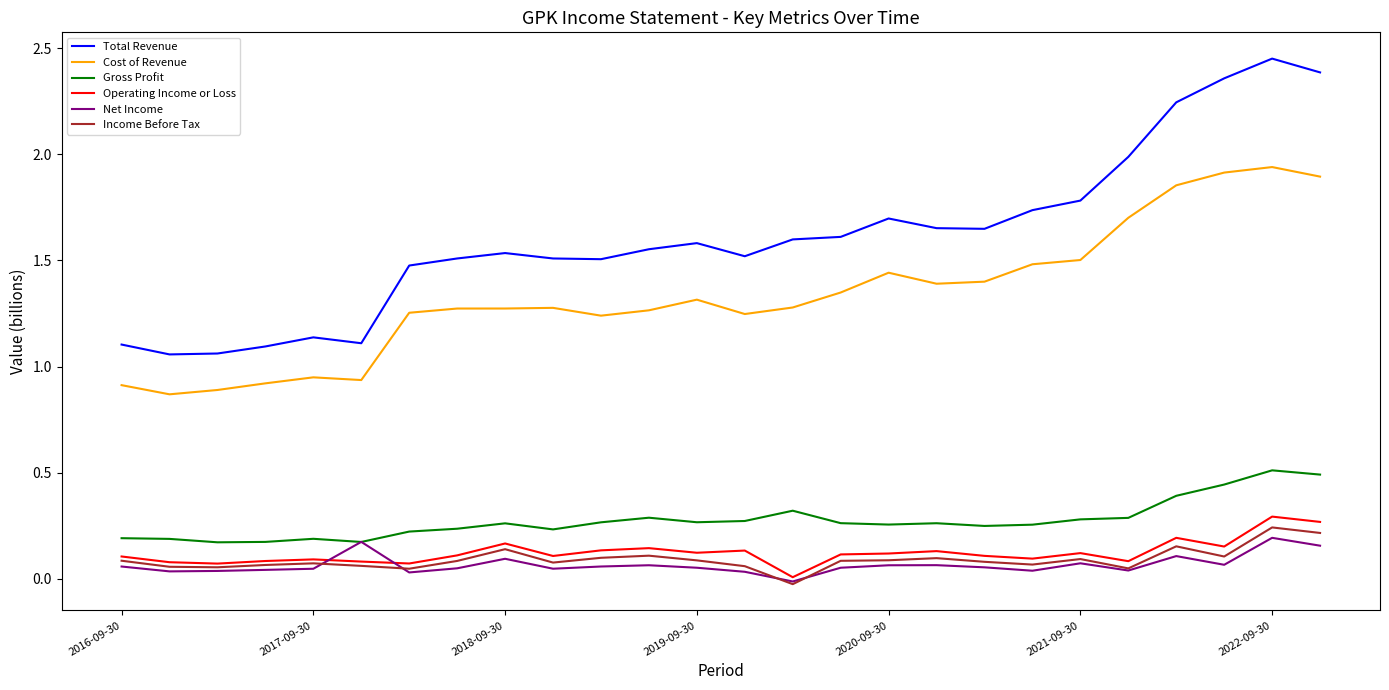

At how many categories does at least one series exceed 1?

26